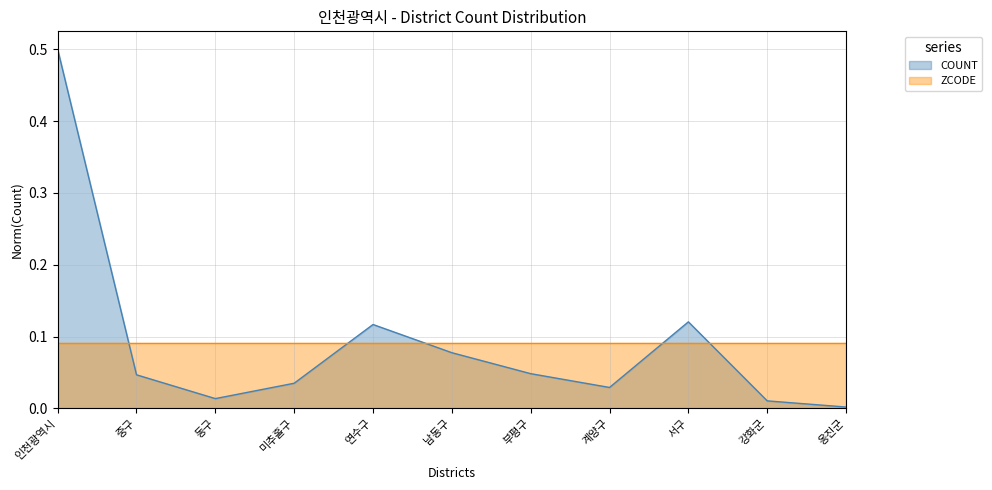

Is it true that the value at 연수구 is 0.2?

False